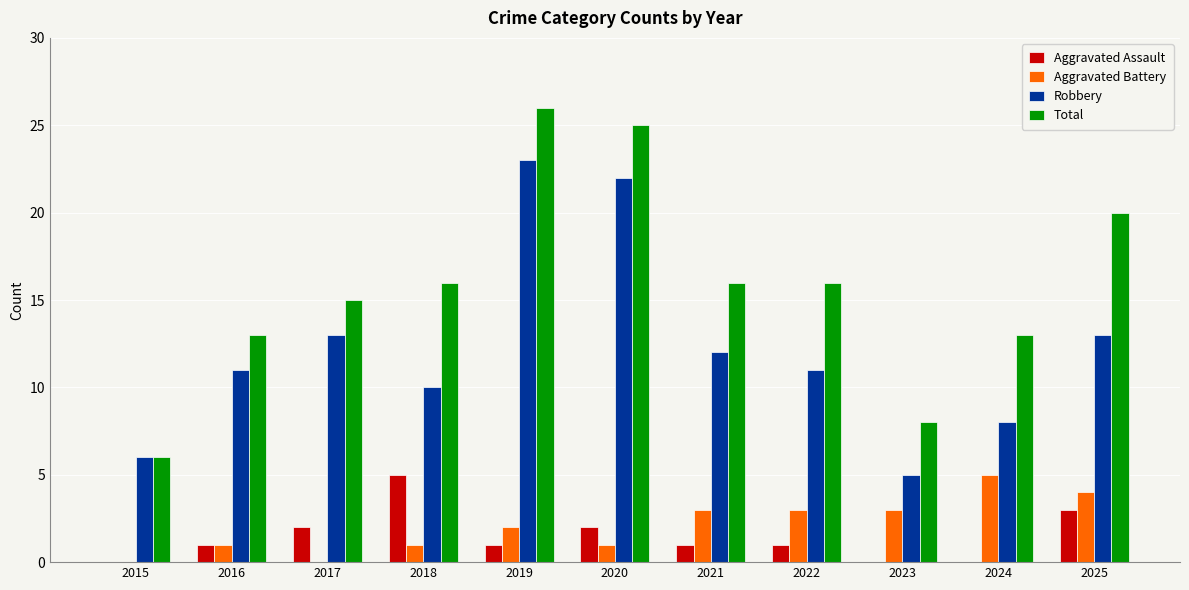

Read the Aggravated Battery value at 2022.

3